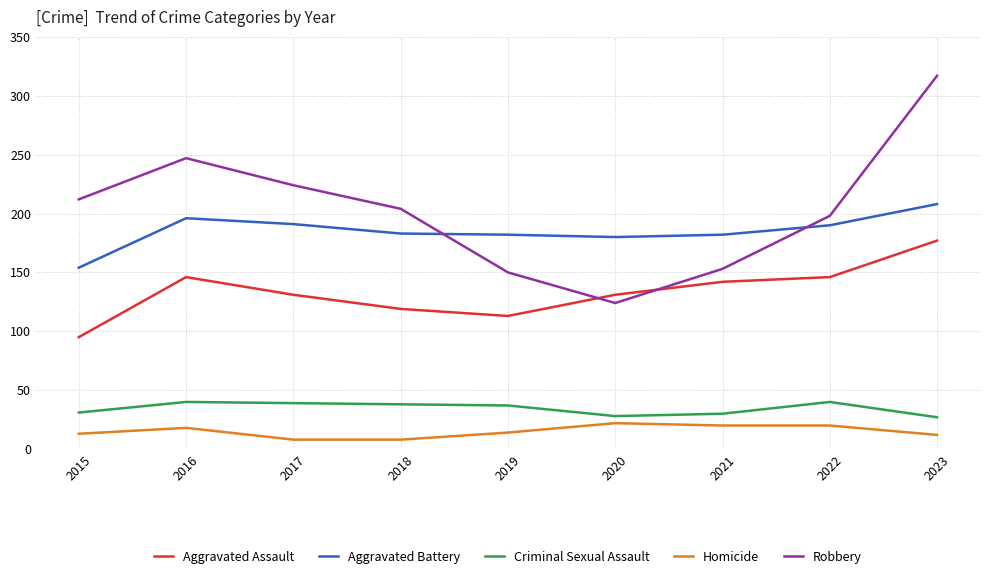

Rank the series by their maximum value, from lowest to highest.

Homicide, Criminal Sexual Assault, Aggravated Assault, Aggravated Battery, Robbery